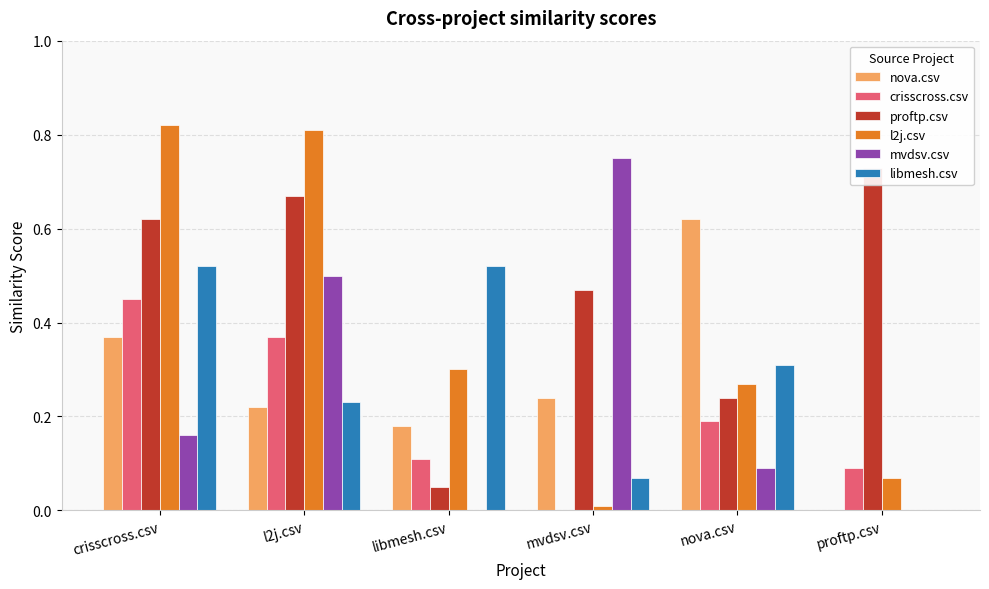

The nova.csv series shows 0.1 at libmesh.csv. True or false?

False